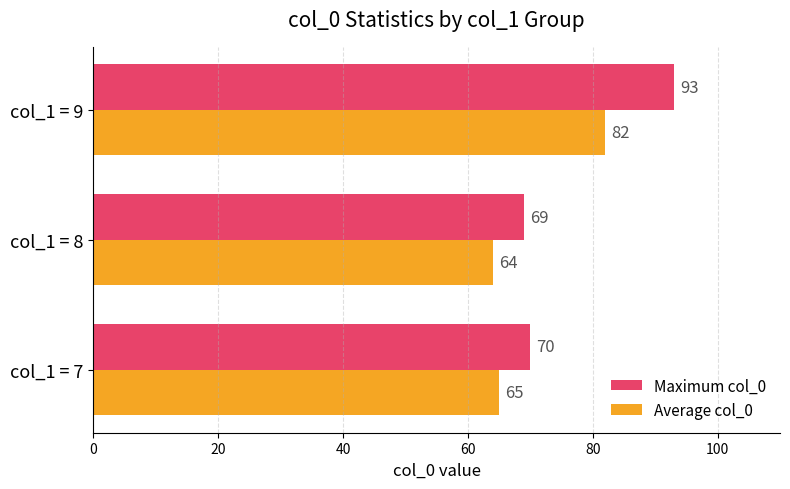

List the labels in order of Maximum col_0 value, largest first.

col_1 = 9, col_1 = 7, col_1 = 8